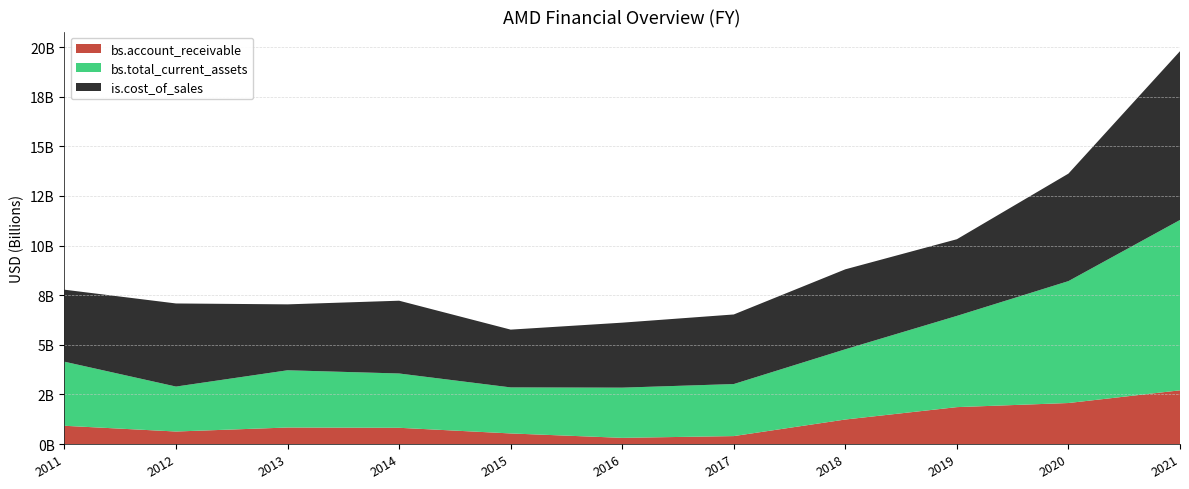

Reading left to right, what are all the values shown in this chart?

bs.account_receivable: 2011=919000000	2012=630000000	2013=832000000	2014=818000000	2015=533000000	2016=311000000	2017=400000000	2018=1235000000	2019=1859000000	2020=2066000000	2021=2706000000
bs.total_current_assets: 2011=3229000000	2012=2265000000	2013=2884000000	2014=2736000000	2015=2320000000	2016=2530000000	2017=2622000000	2018=3540000000	2019=4597000000	2020=6143000000	2021=8583000000
is.cost_of_sales: 2011=3628000000	2012=4187000000	2013=3321000000	2014=3667000000	2015=2911000000	2016=3274000000	2017=3506000000	2018=4028000000	2019=3863000000	2020=5416000000	2021=8505000000